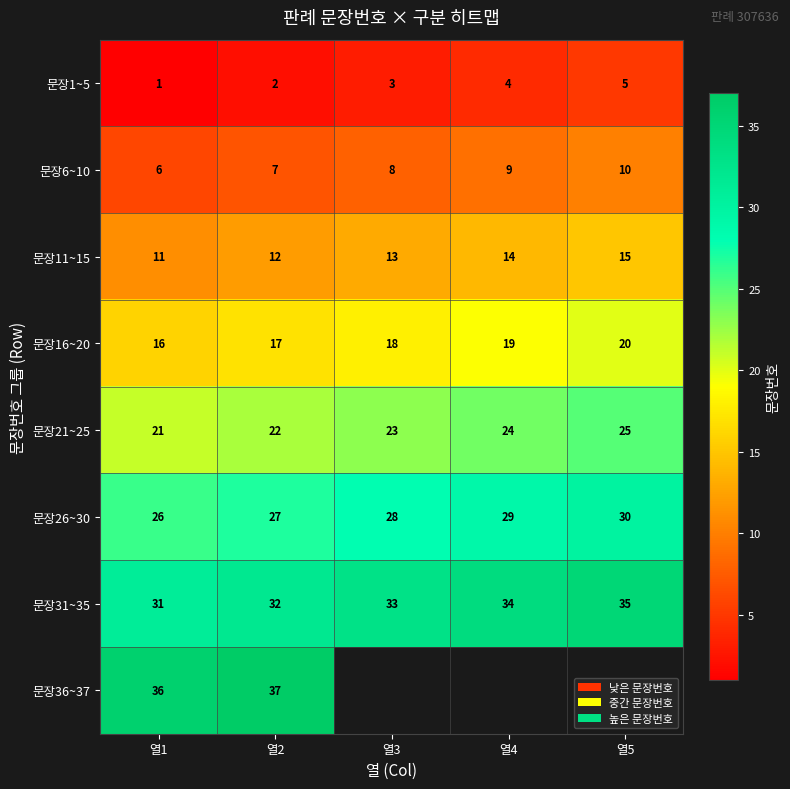

Read the 문장1~5 value at 열4.

4